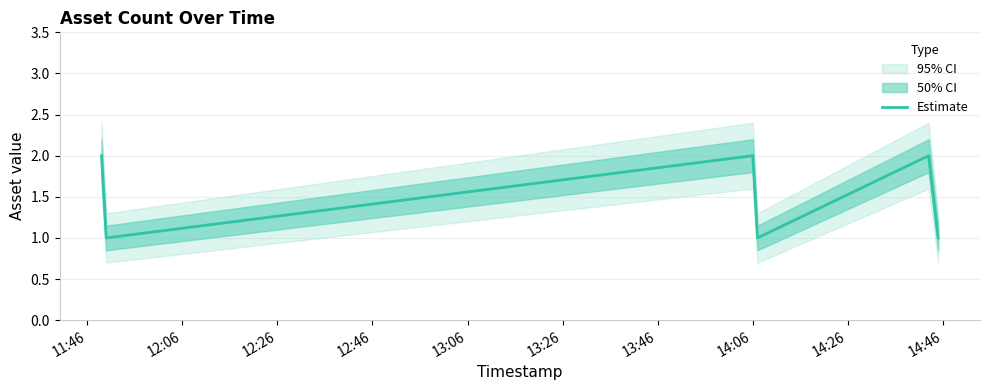

True or false: the data shows 1 at 12:06.

True